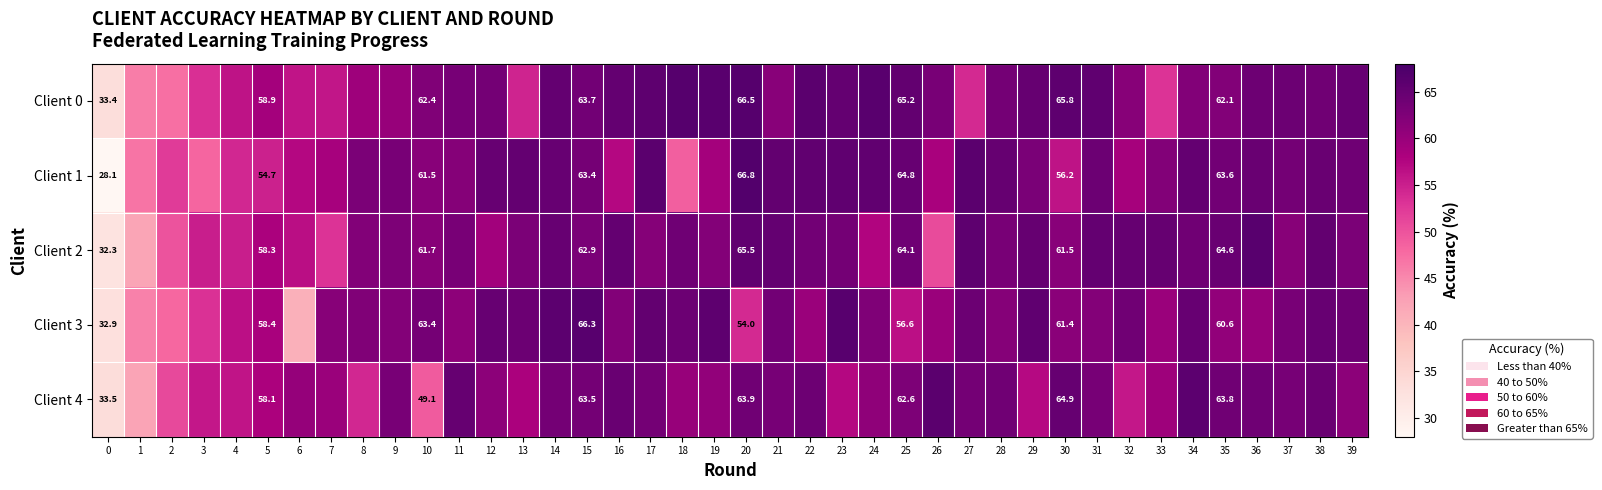

Is it true that Client 0 equals 86.1 at 32?

False